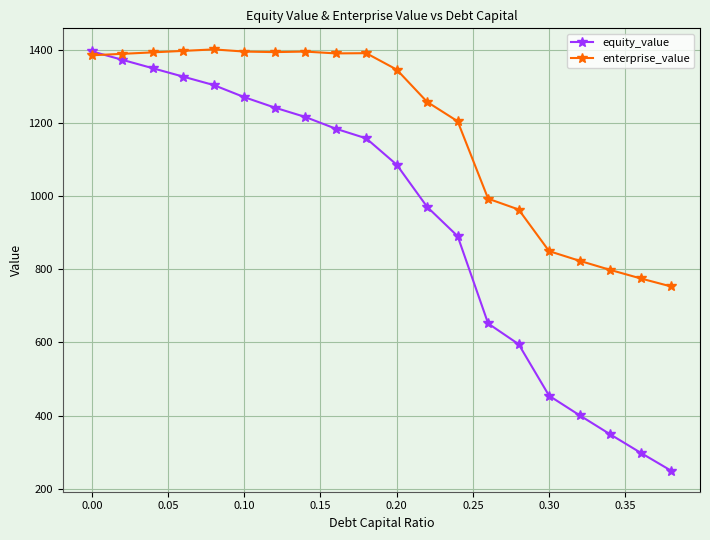

What is the value of the enterprise_value point at the 14th from the left?

993.1